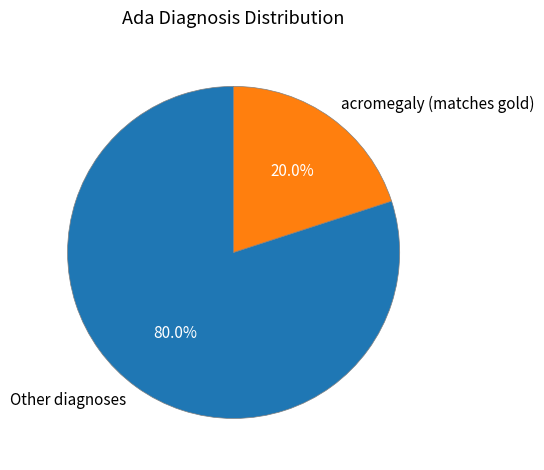

What is the ratio of the value at Other diagnoses to the value at acromegaly (matches gold)?

4.0